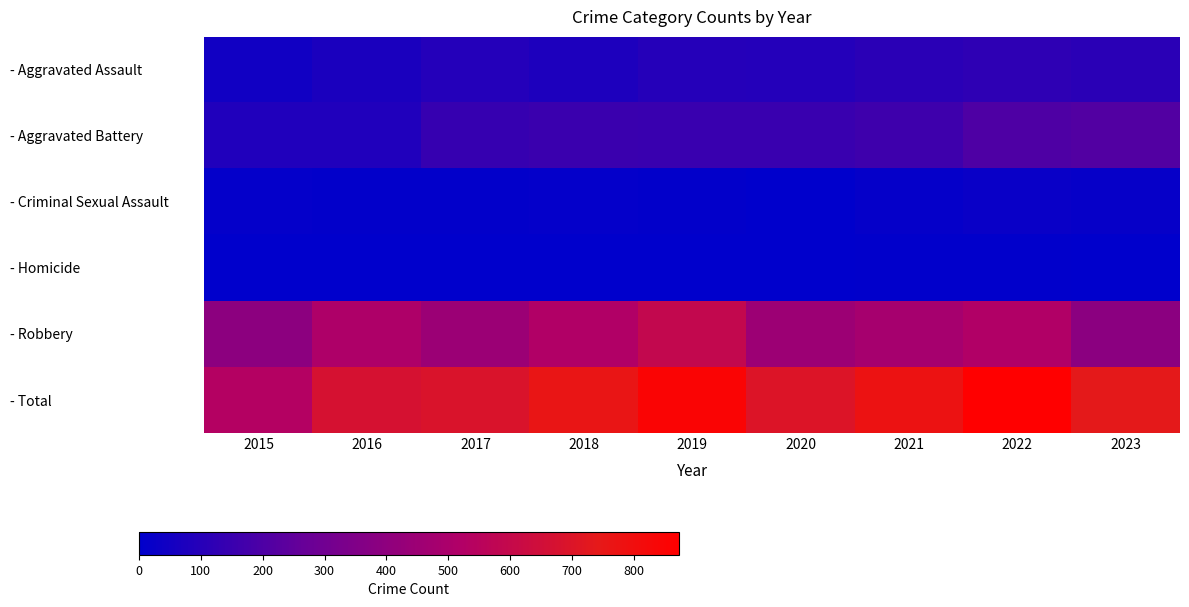

Rank the series by their maximum value, from lowest to highest.

- Homicide, - Criminal Sexual Assault, - Aggravated Assault, - Aggravated Battery, - Robbery, - Total